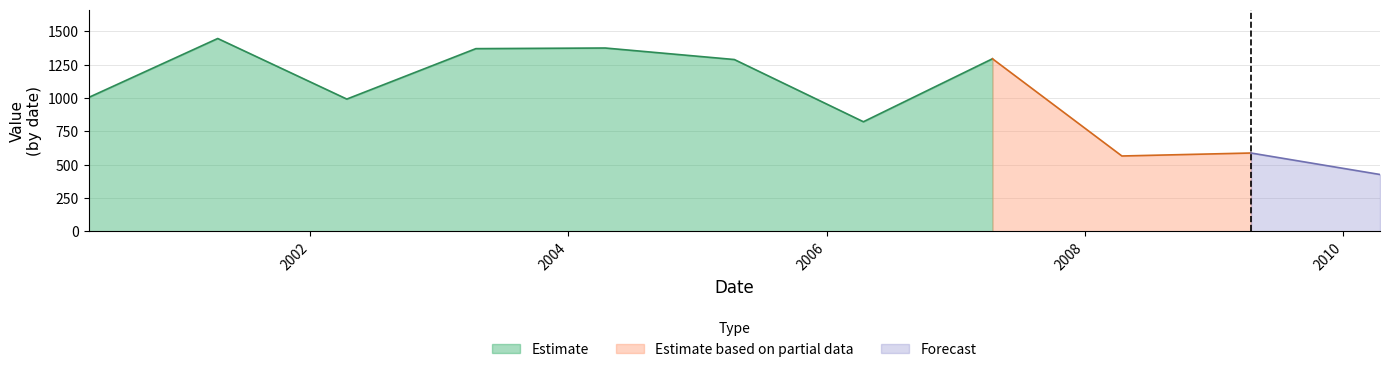

Where is the first local maximum?

2001-04-15